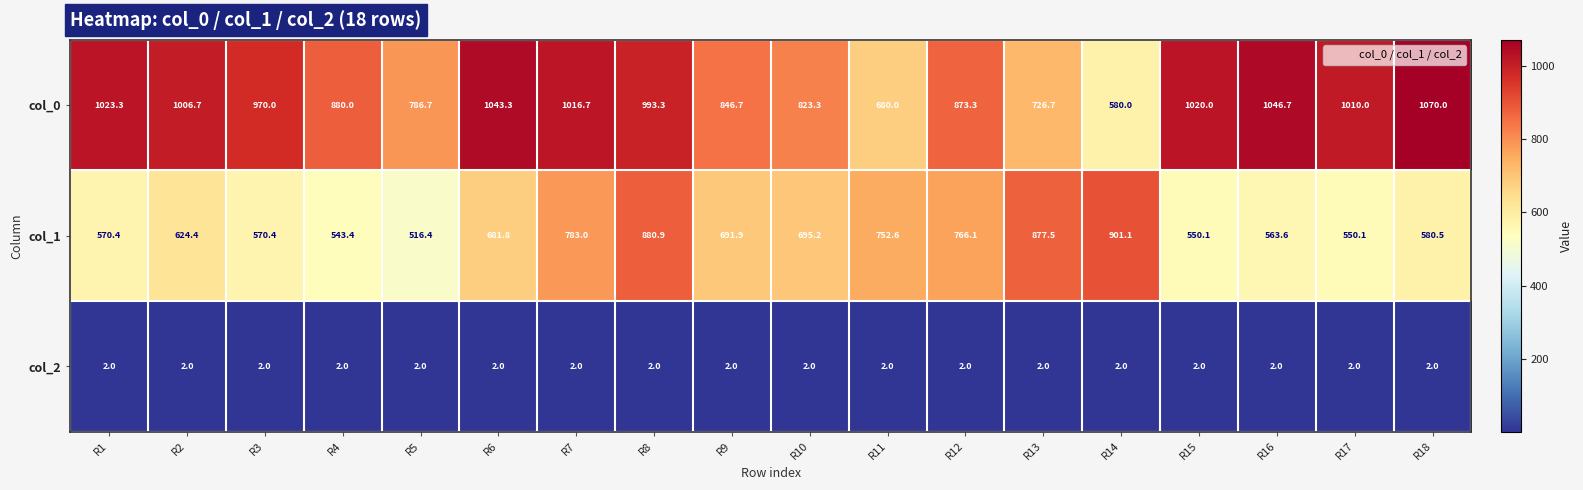

List the series in order of their peak value, highest first.

col_0, col_1, col_2